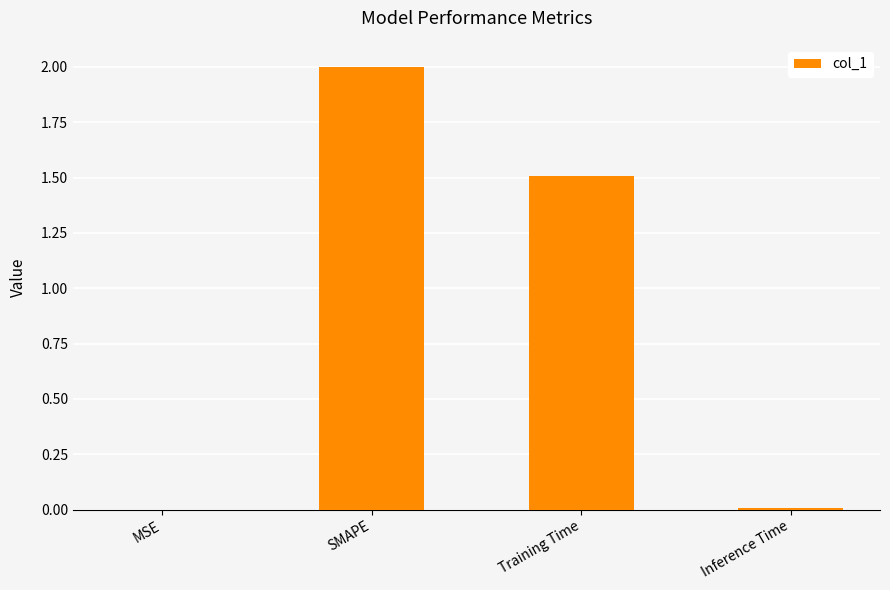

Between Training Time and SMAPE, which is larger?

SMAPE